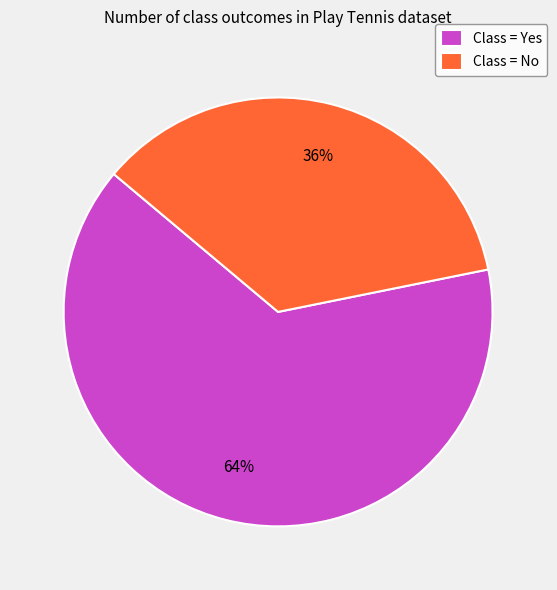

True or false: Class = No accounts for 36% of the total.

True